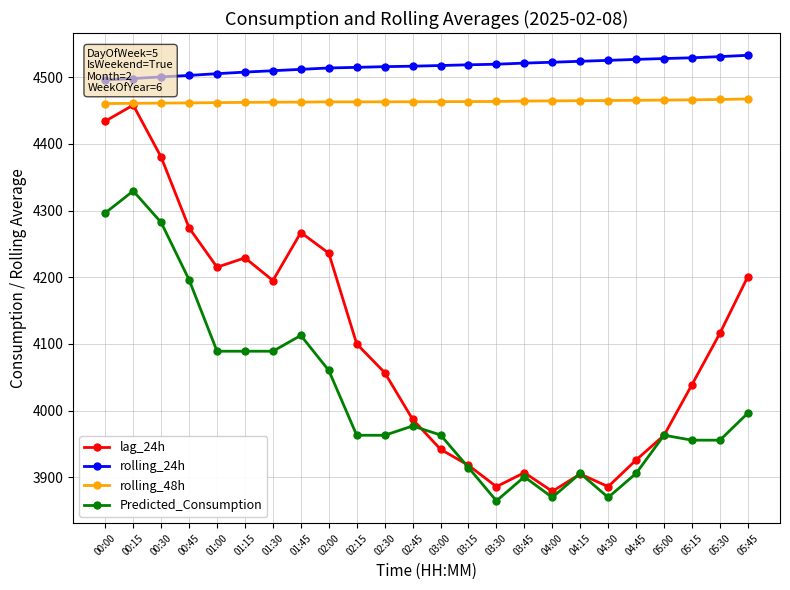

How many interior local valleys does the Predicted_Consumption series have?

3